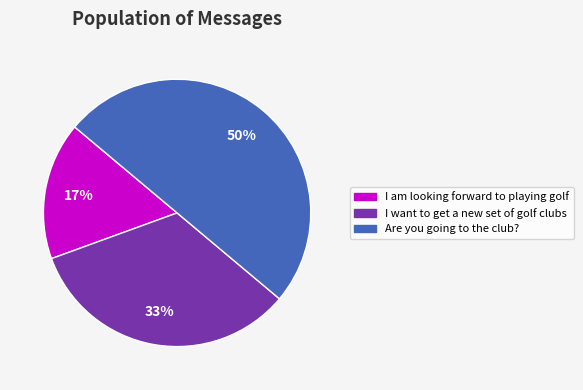

Between Are you going to the club? and I want to get a new set of golf clubs, which is larger?

Are you going to the club?